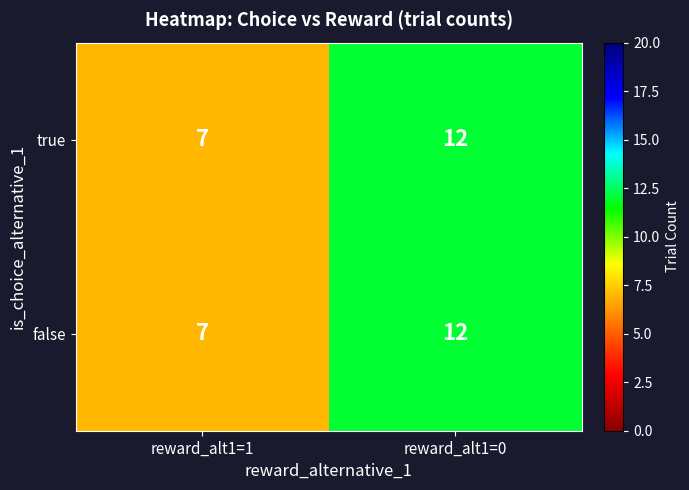

What value does the false series have at reward_alt1=1?

7